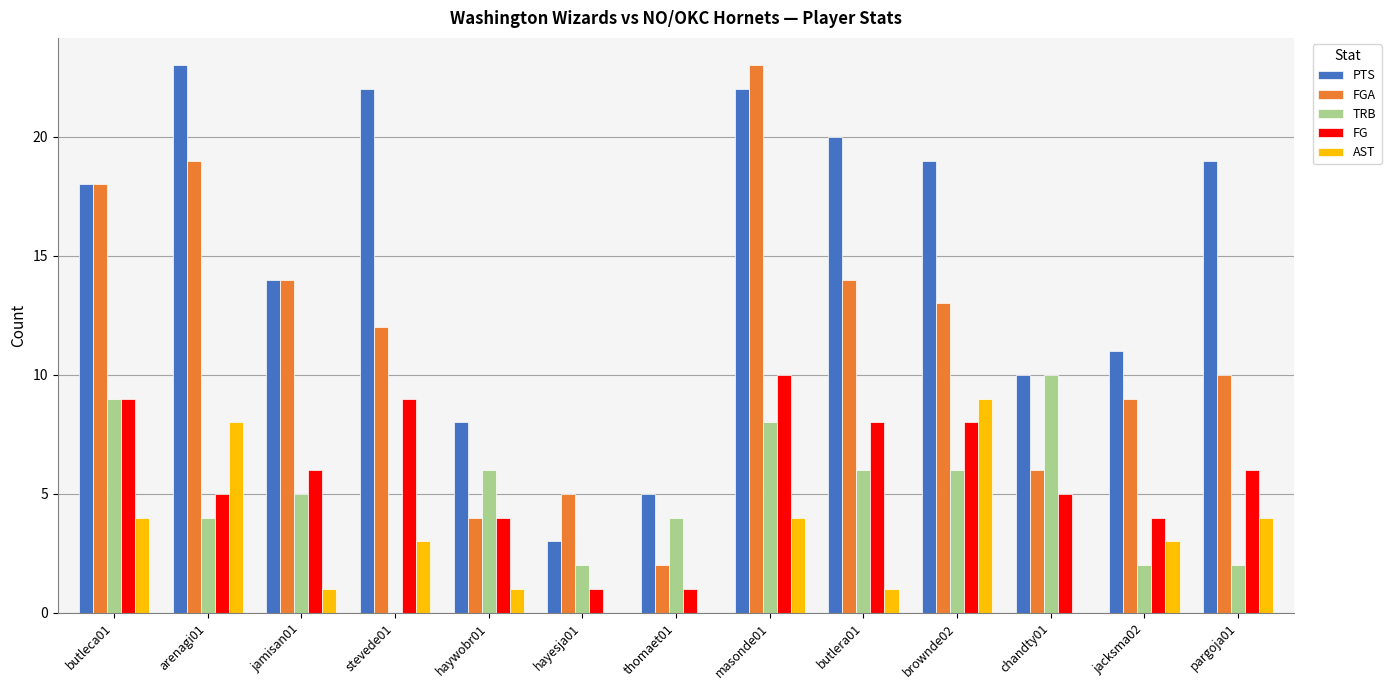

Which series changed the most between stevede01 and thomaet01?

PTS